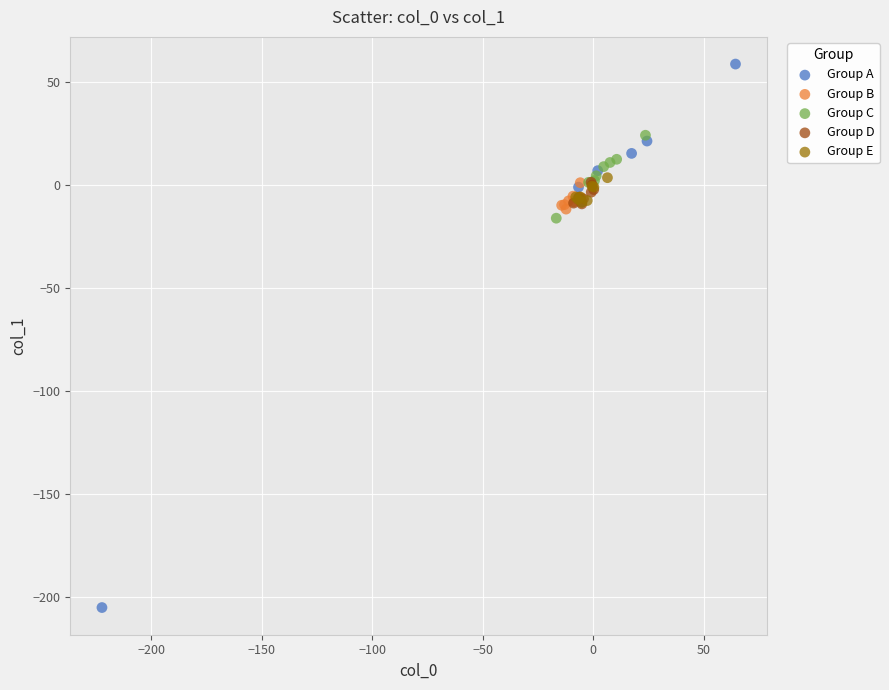

Which series reaches the minimum Y coordinate?

Group A